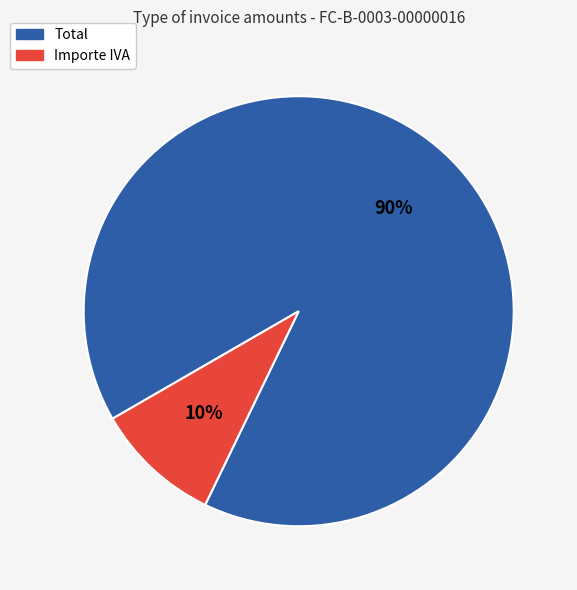

Do Importe IVA and Total together represent more than half of the pie?

Yes